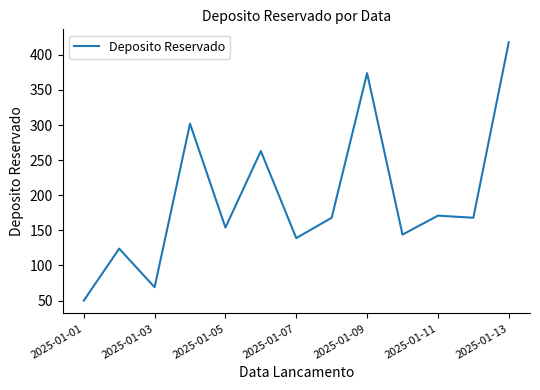

What is the difference between the maximum and minimum values?

368